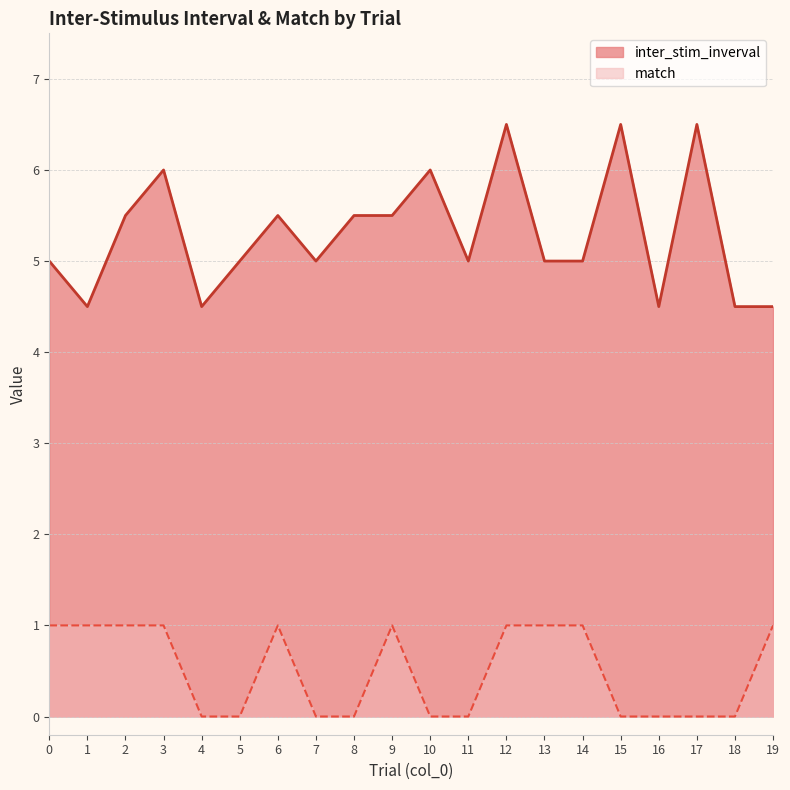

In inter_stim_inverval, how many points are higher than both neighbors (excluding endpoints)?

6